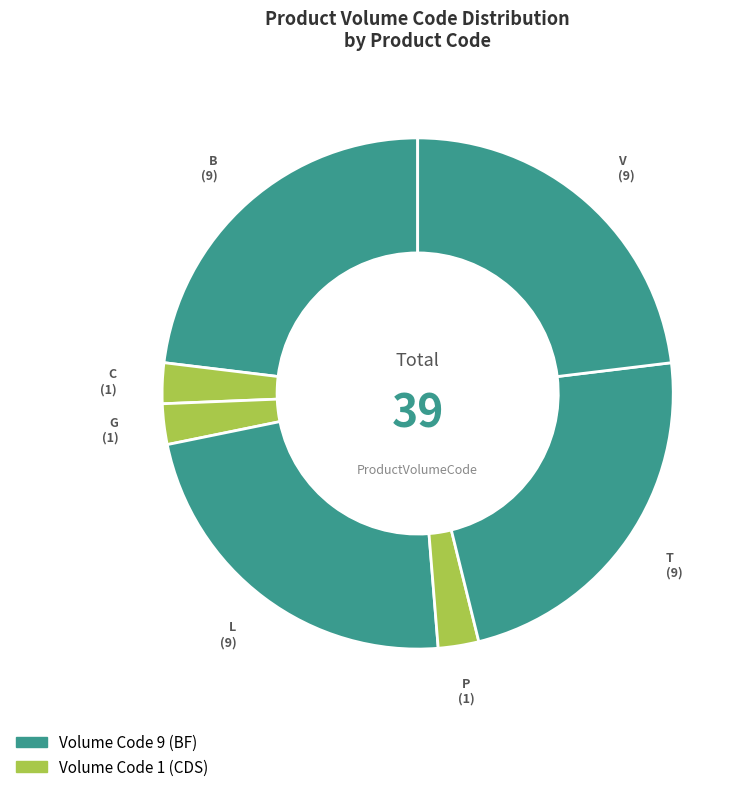

How many slices are in this pie chart?

7